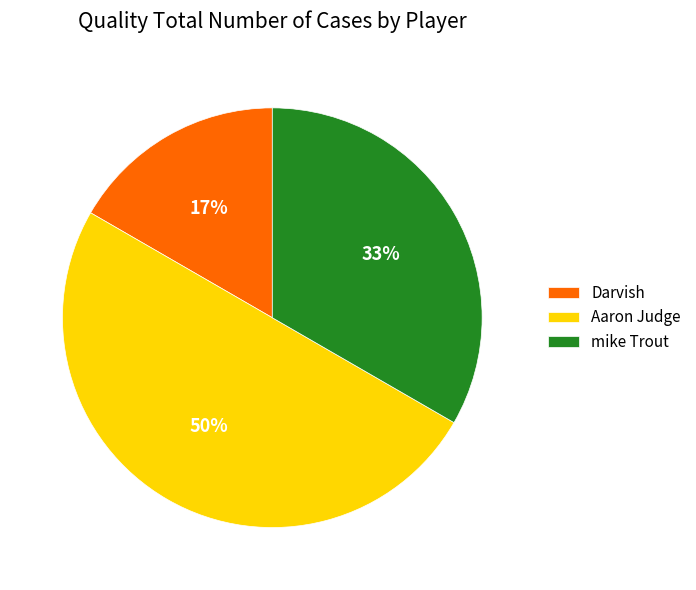

Is mike Trout the majority of the pie?

No